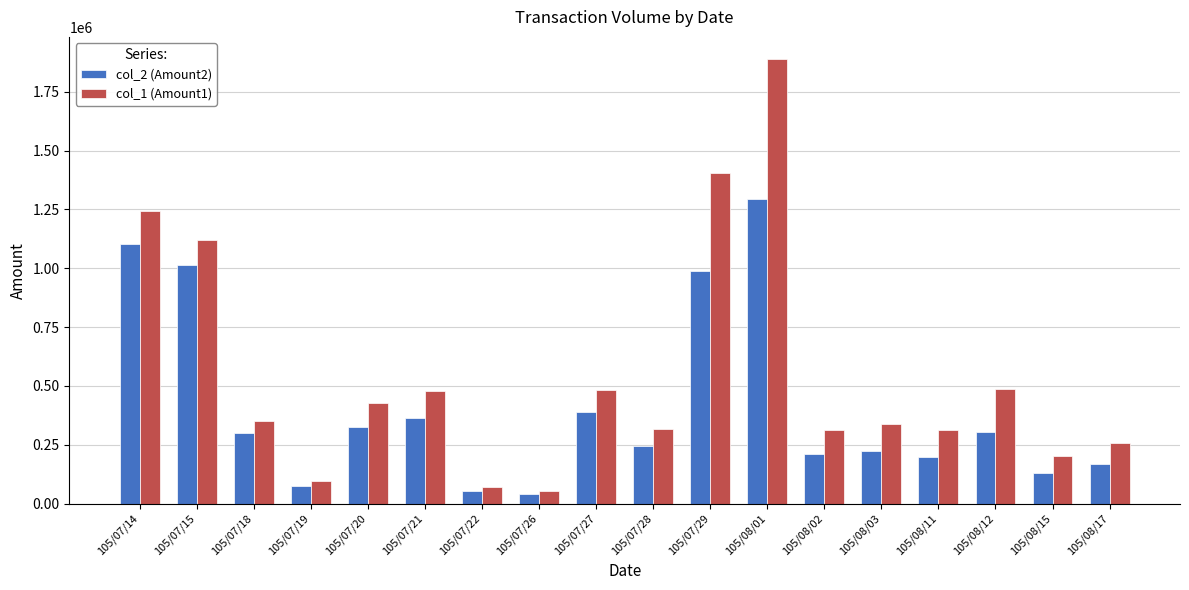

Are the bars grouped side by side (vs. stacked)?

Yes